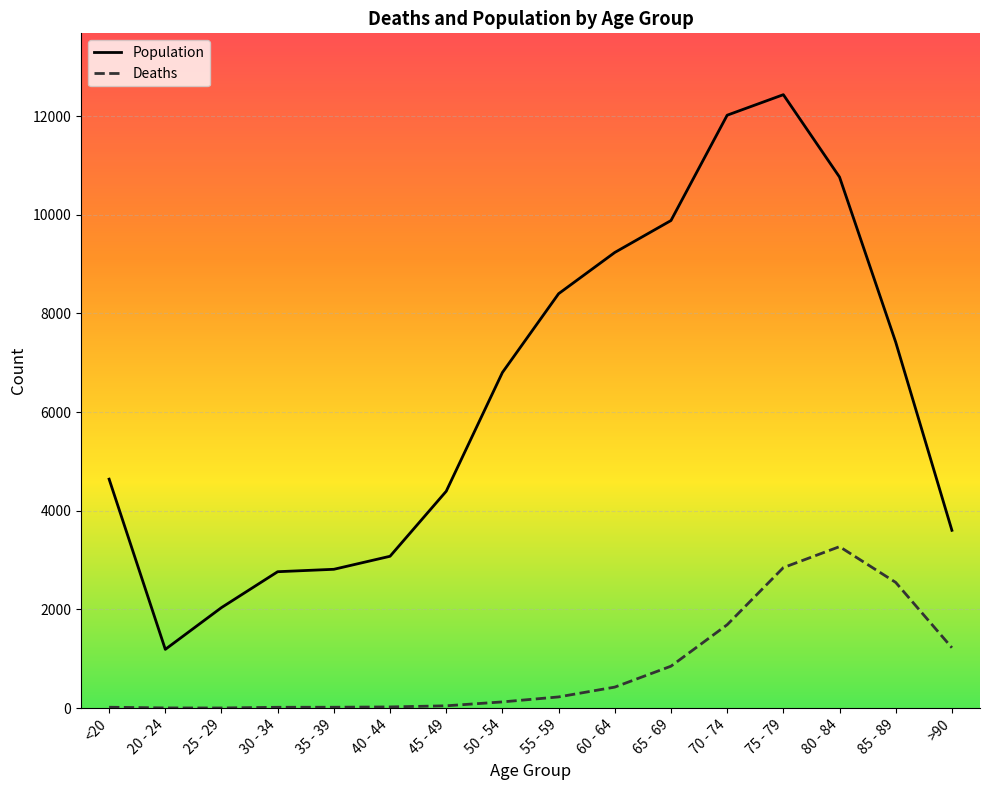

Rank the series by their maximum value, from highest to lowest.

Population, Deaths